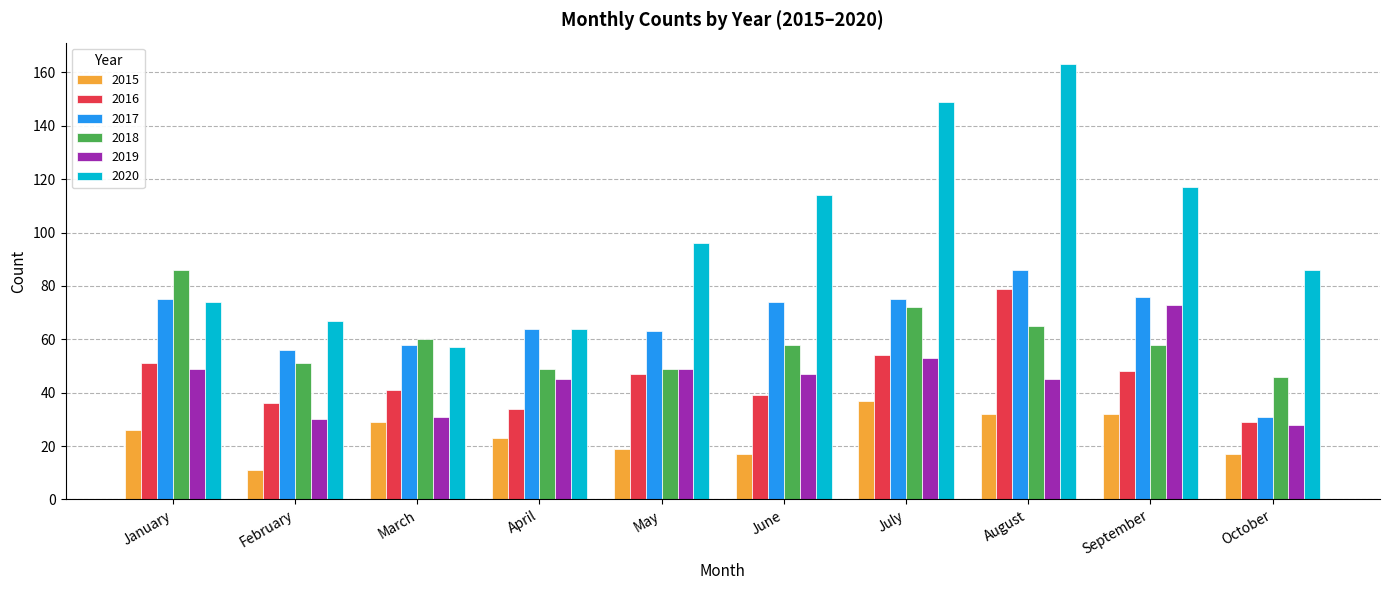

At which label is 2018 closest to 66?

August